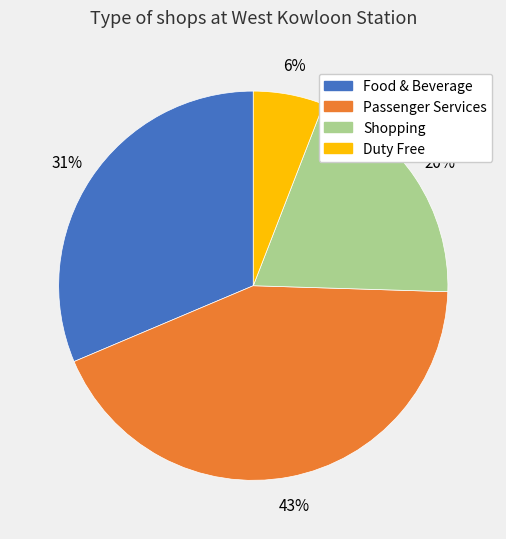

To the nearest percent, what is the difference between the Shopping and Duty Free slice percentages?

14%